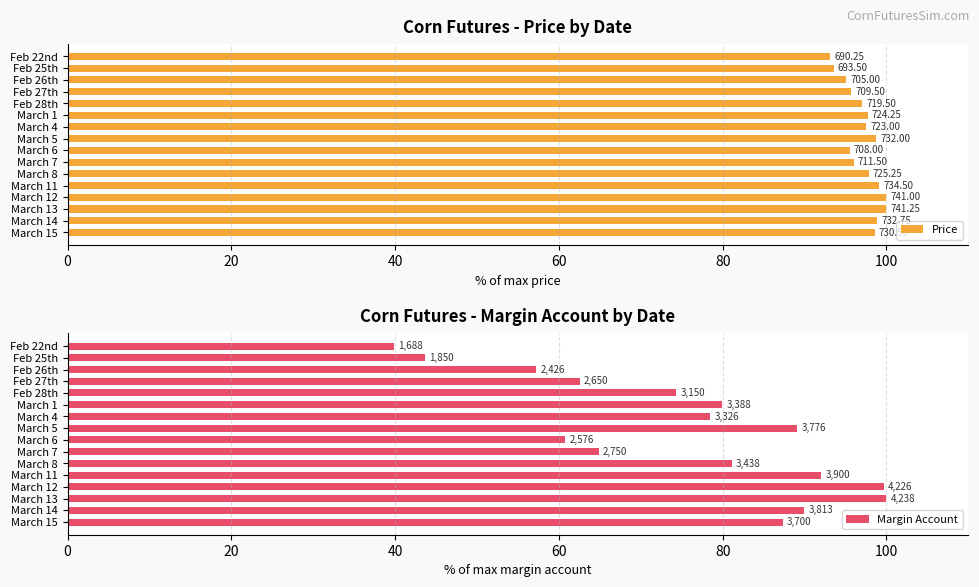

What is the value of the Price bar at the 2nd from the left?

93.6